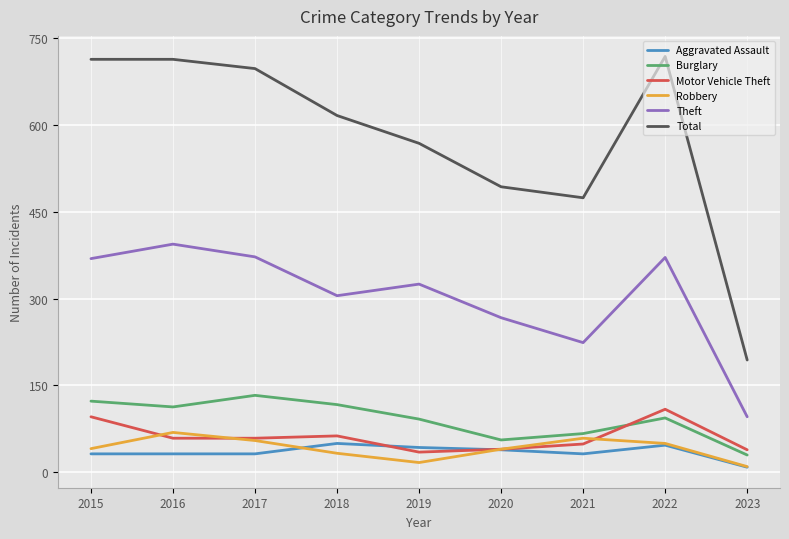

What is the average value of the Motor Vehicle Theft series?

61